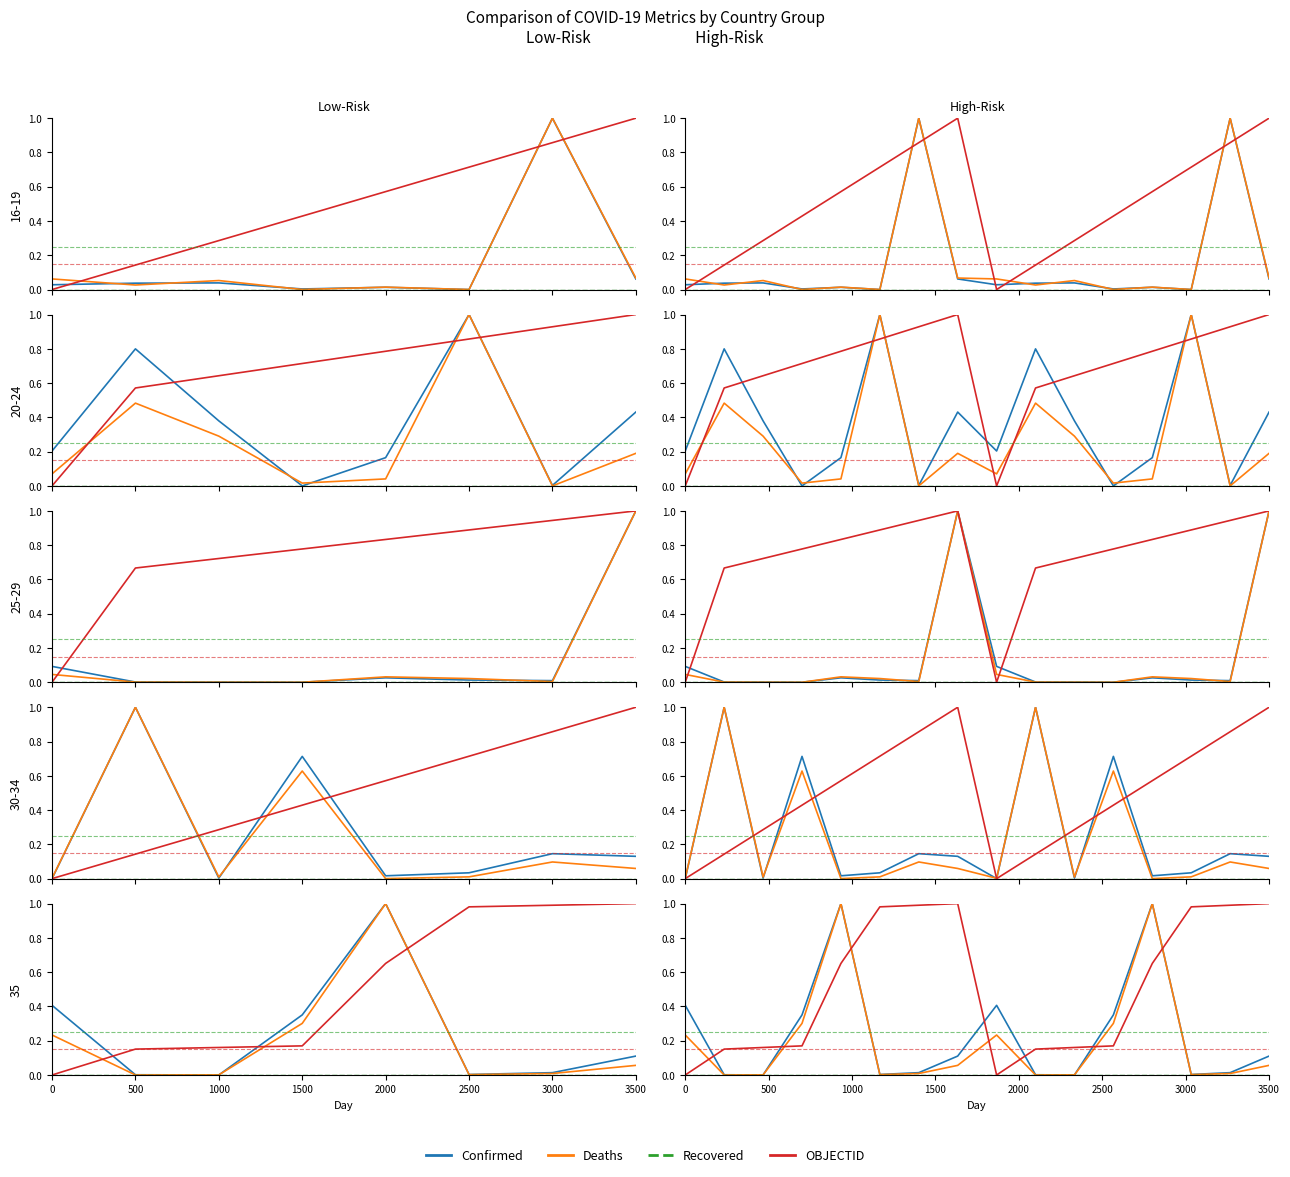

What is the value of the OBJECTID point at the 11th from the left?

0.2